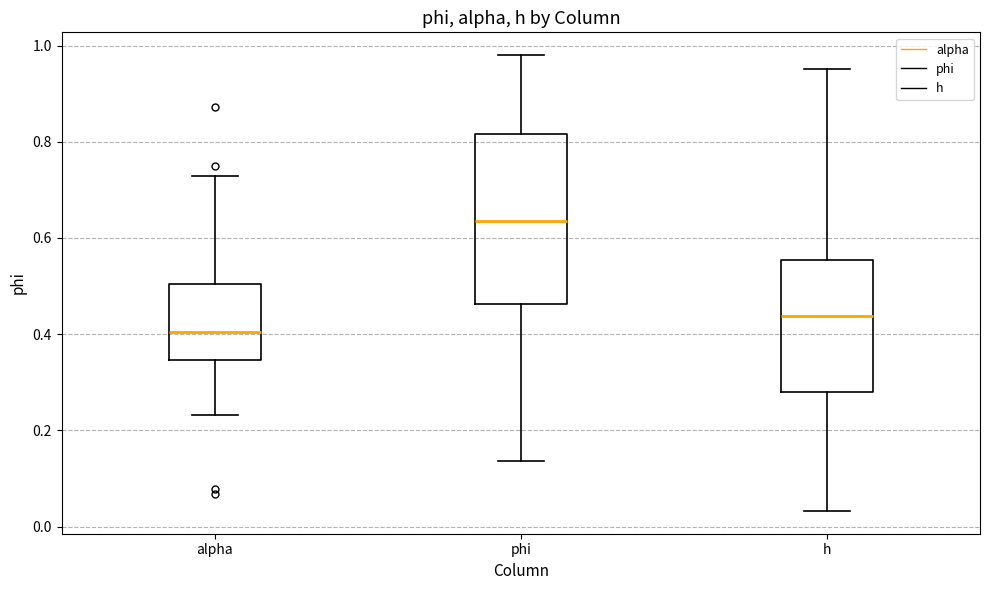

Which box's median line is the highest?

phi